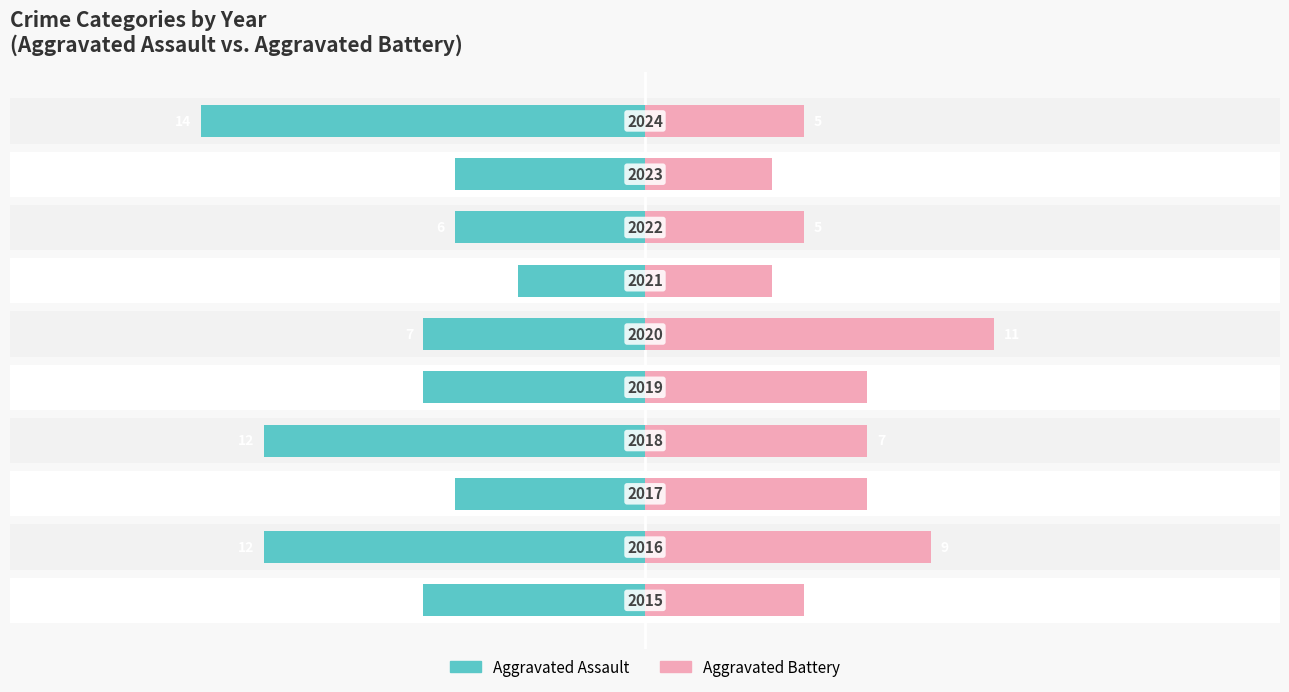

The Aggravated Assault series shows -7 at 9. True or false?

False